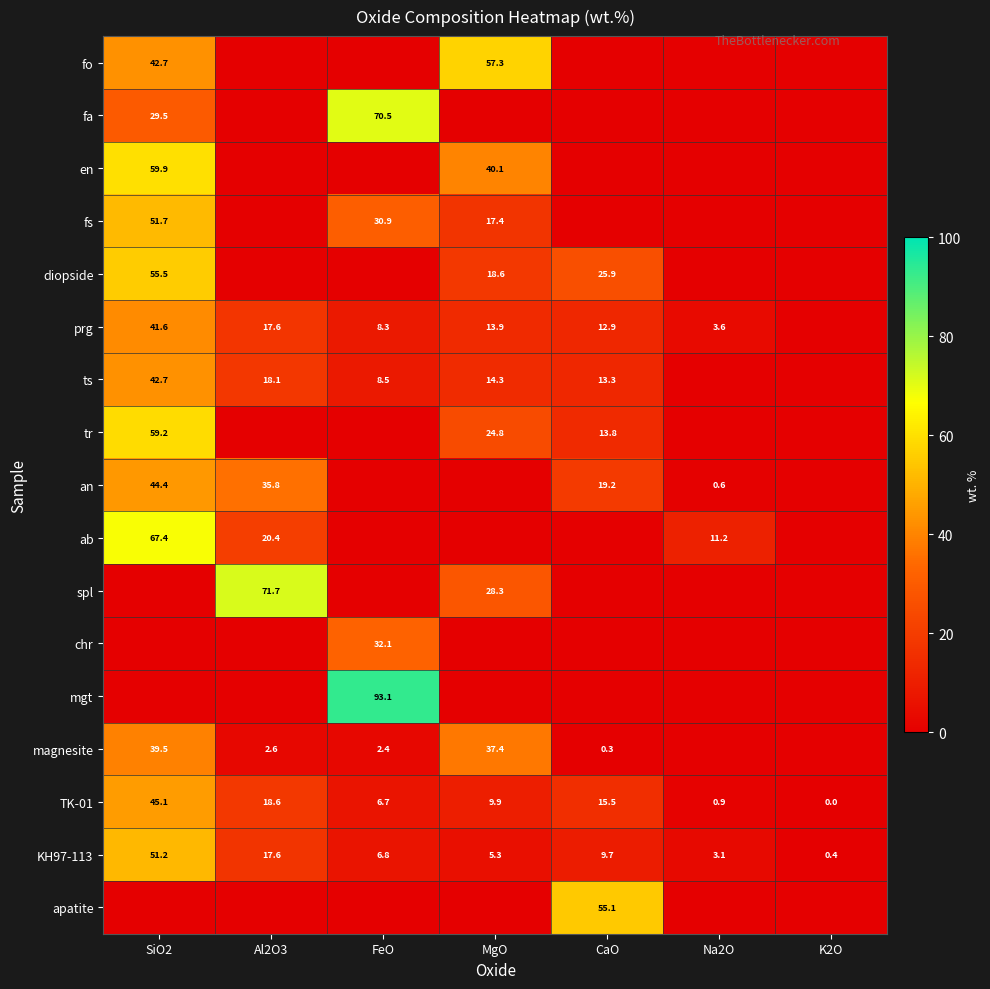

What is the difference between the maximum and minimum values in the TK-01 series?

45.1